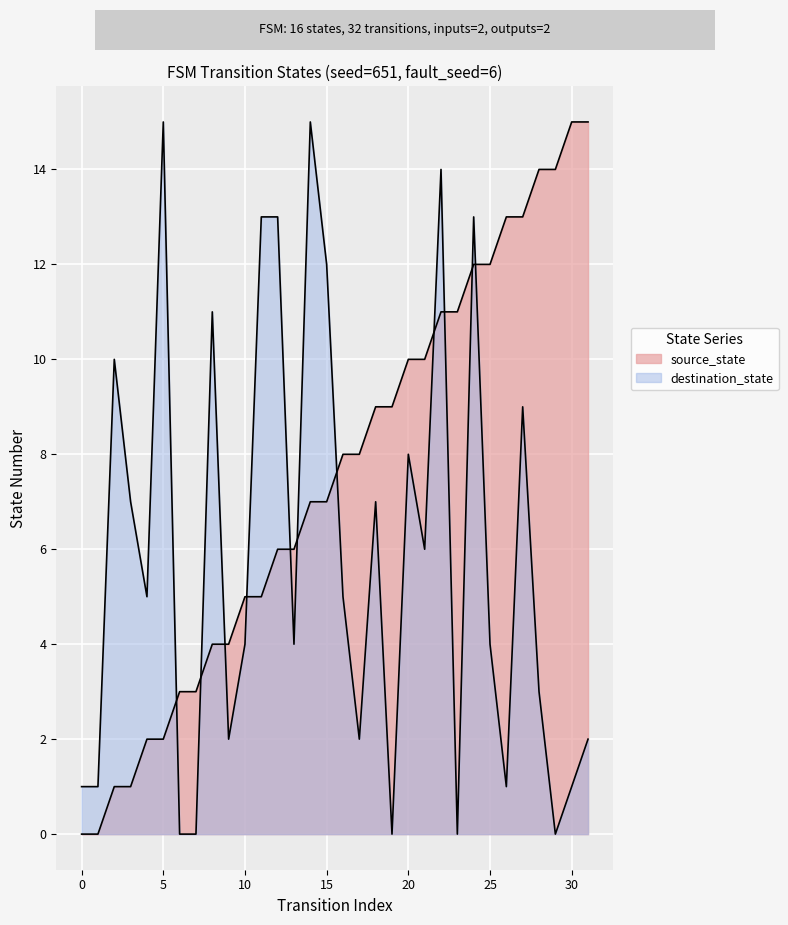

What is the average value of the source_state series?

8